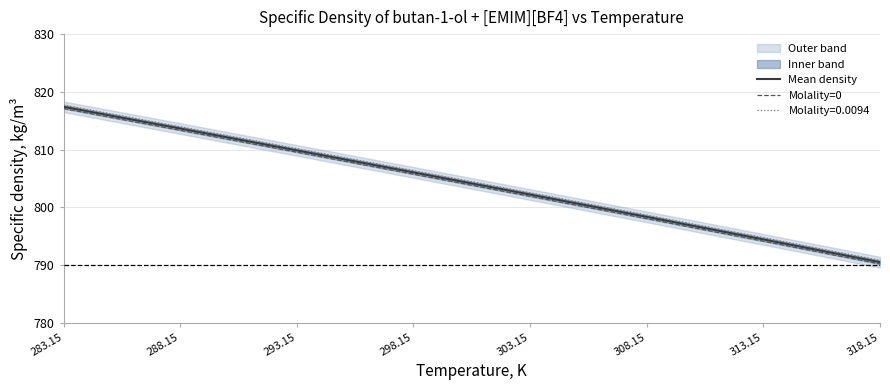

At which label does Molality=0 first exceed 805?

283.15